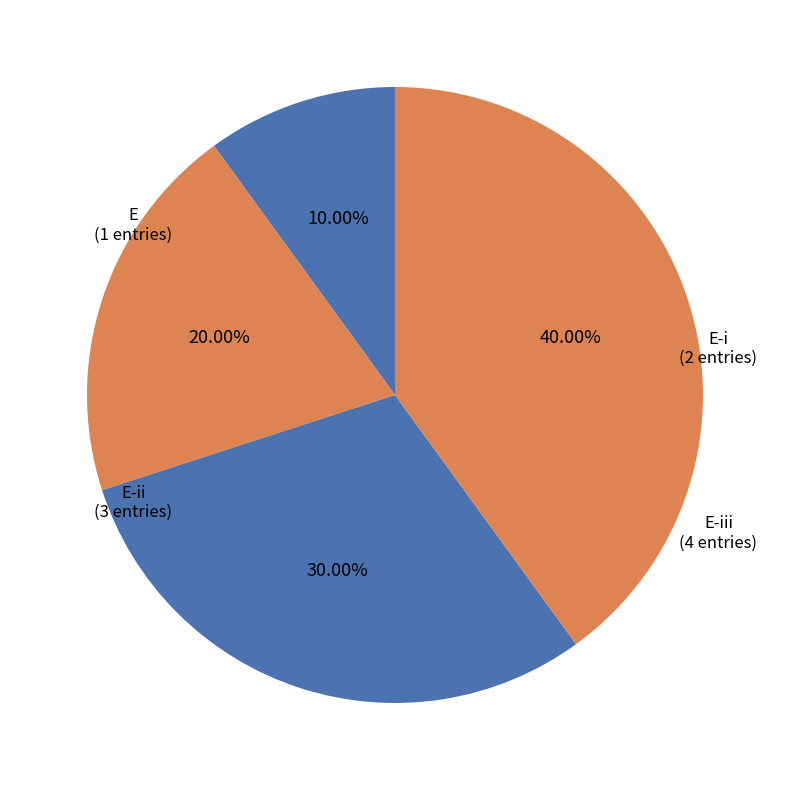

Does any single category account for the majority?

No